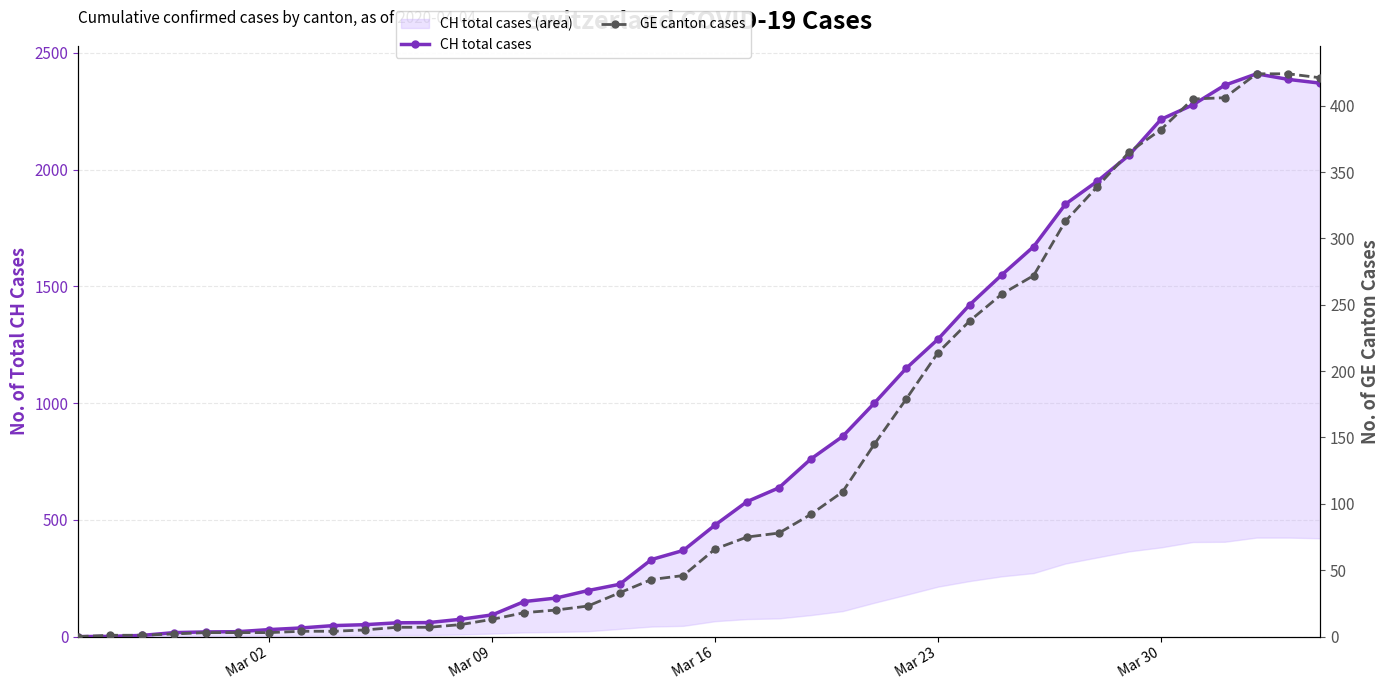

True or false: CH total cases has a value of 17 at Mar 02.

False